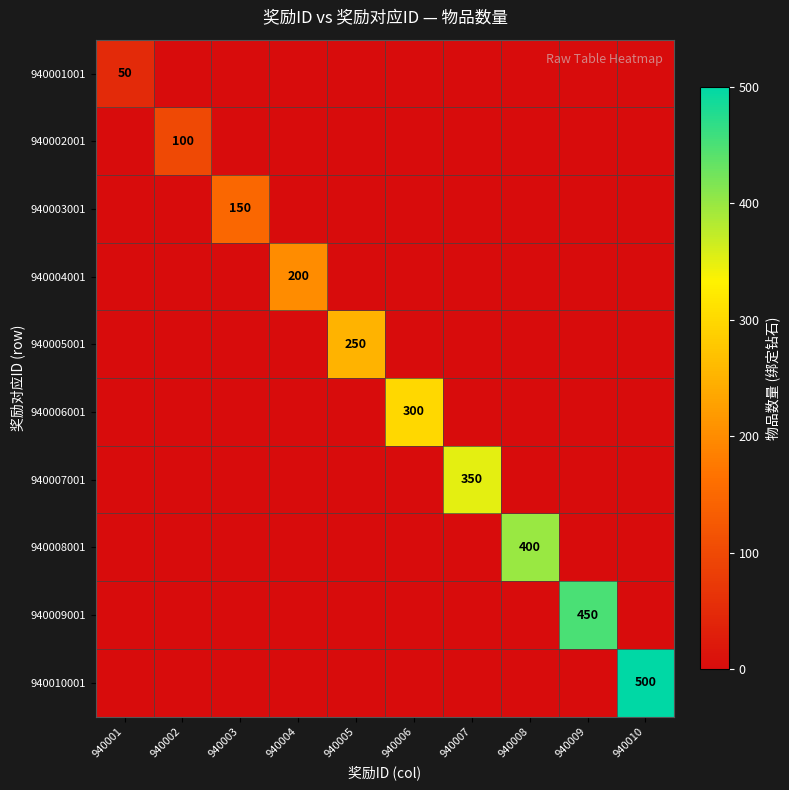

The 940005001 series shows 250 at 940005. True or false?

True